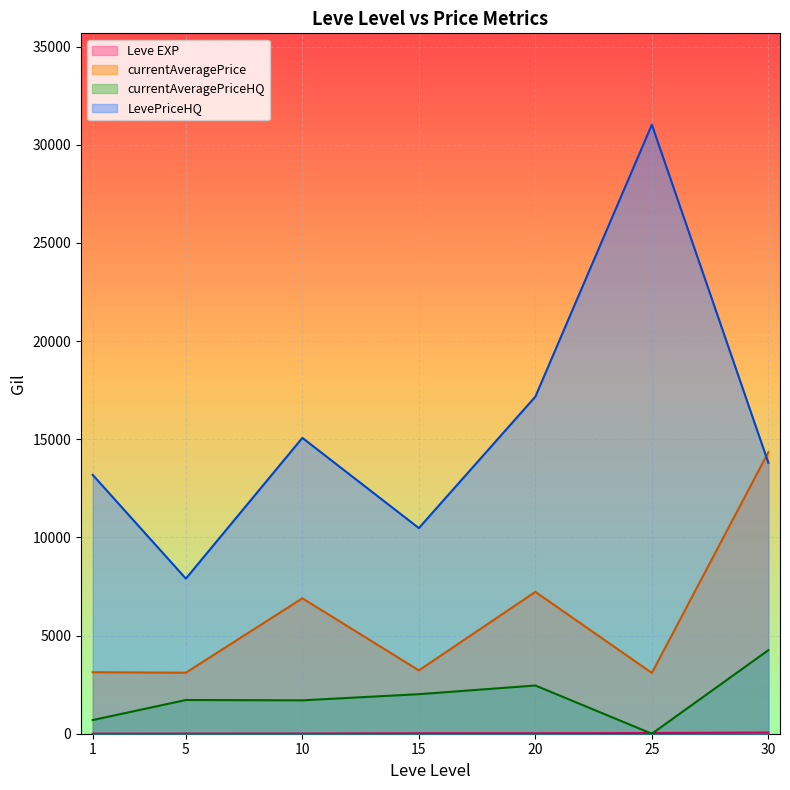

True or false: currentAveragePrice and currentAveragePriceHQ cross at least once.

False